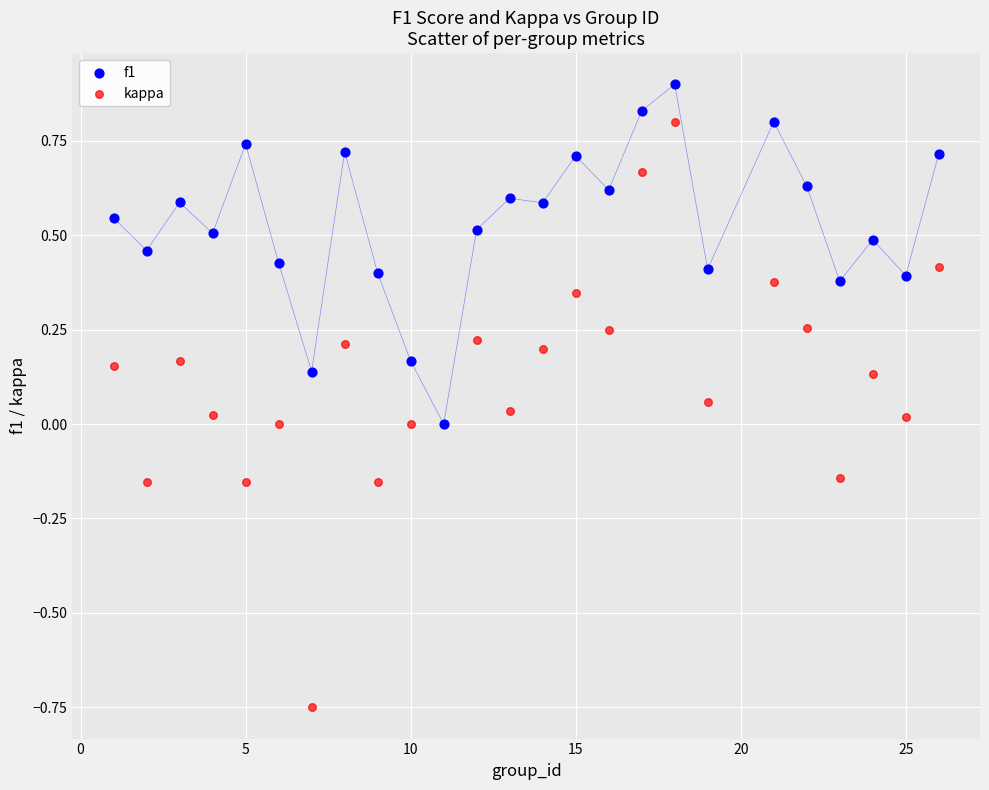

Which series reaches the minimum Y coordinate?

kappa